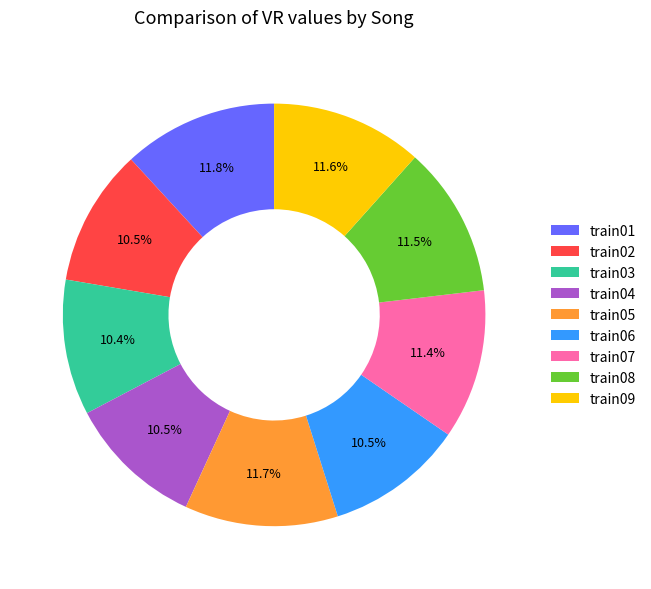

How much of the chart is everything except train08?

88.5%